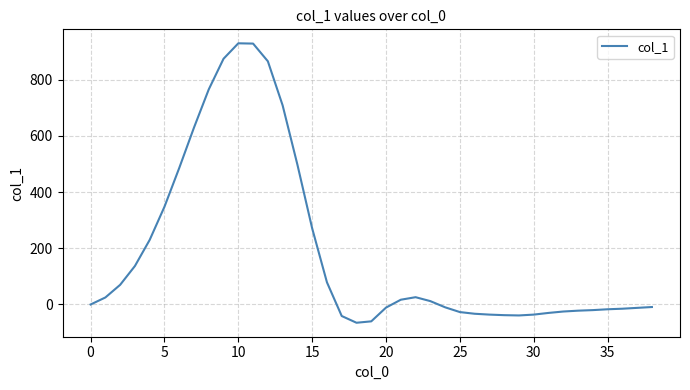

What is the greatest value displayed?

930